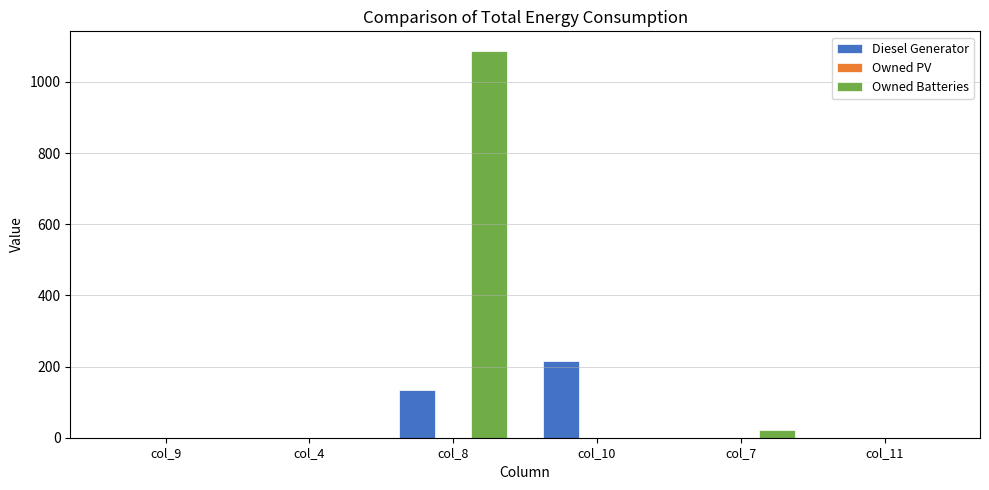

Where is Diesel Generator nearest to the value 108?

col_8